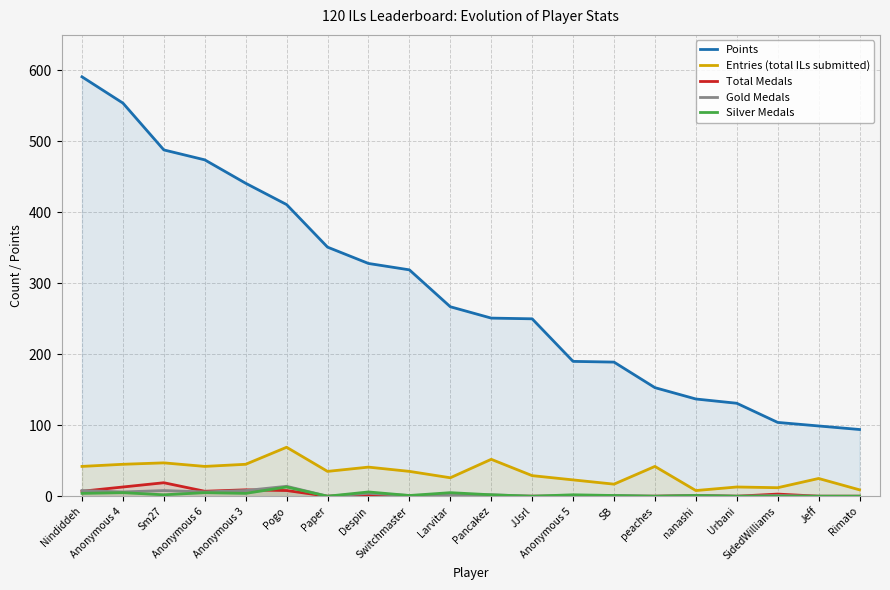

What is the average value of the Entries (total ILs submitted) series?

33